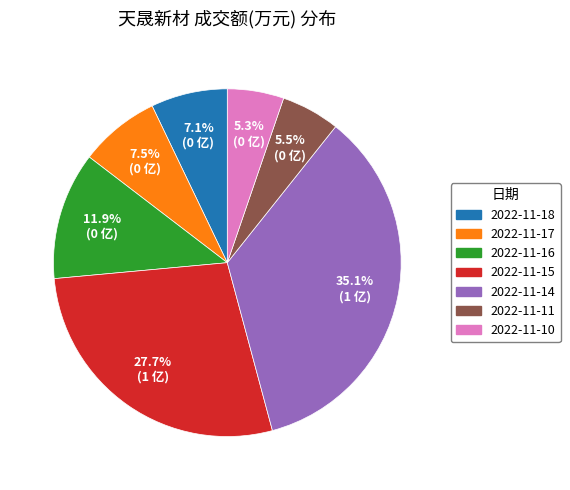

Do 2022-11-18 and 2022-11-14 together represent more than half of the pie?

No